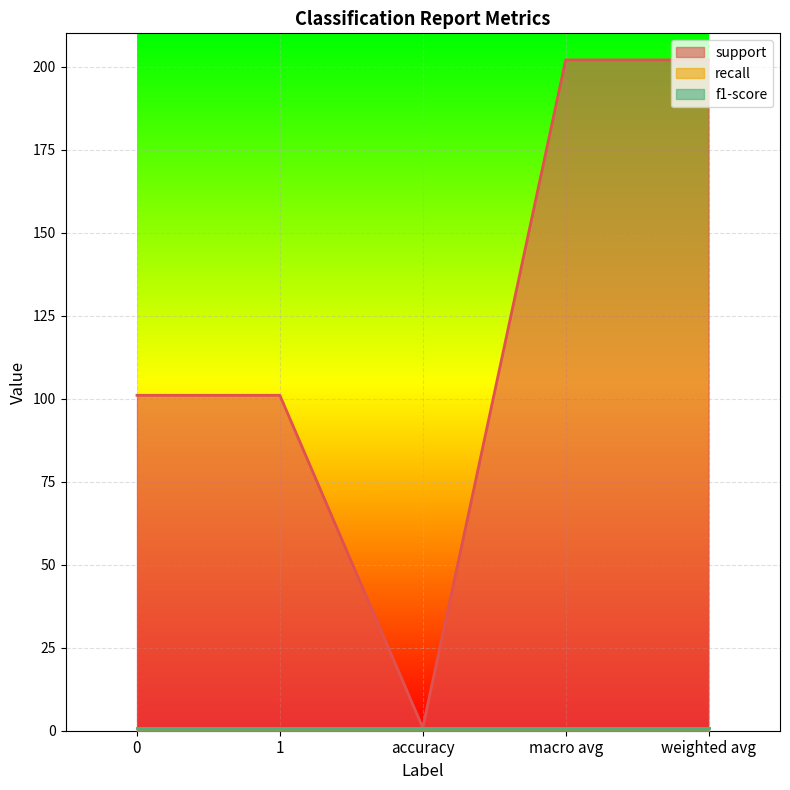

Is the value of support at macro avg greater than the value of f1-score at accuracy?

Yes